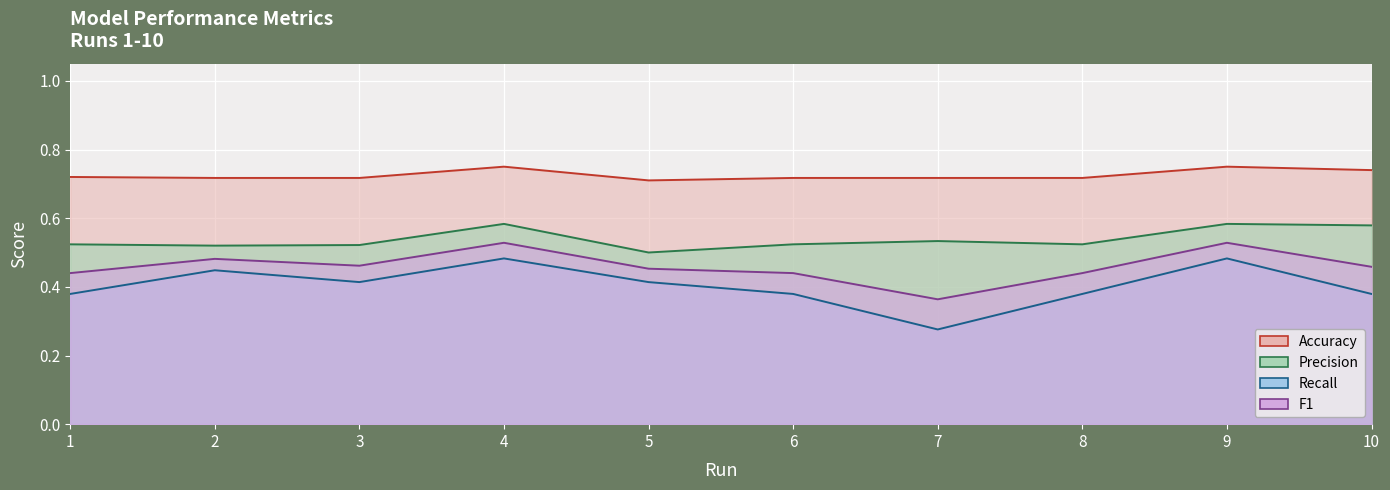

Between 1 and 3, which series saw the biggest shift?

Recall